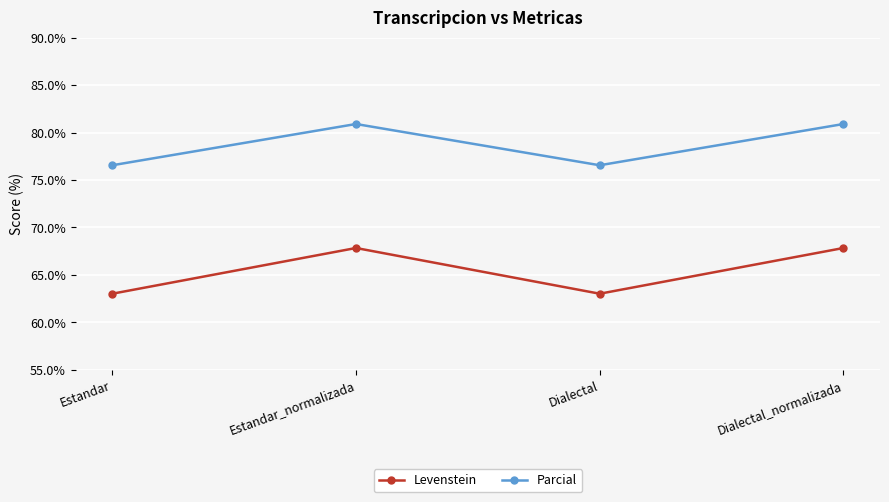

What are all the series names shown in the legend?

Levenstein, Parcial